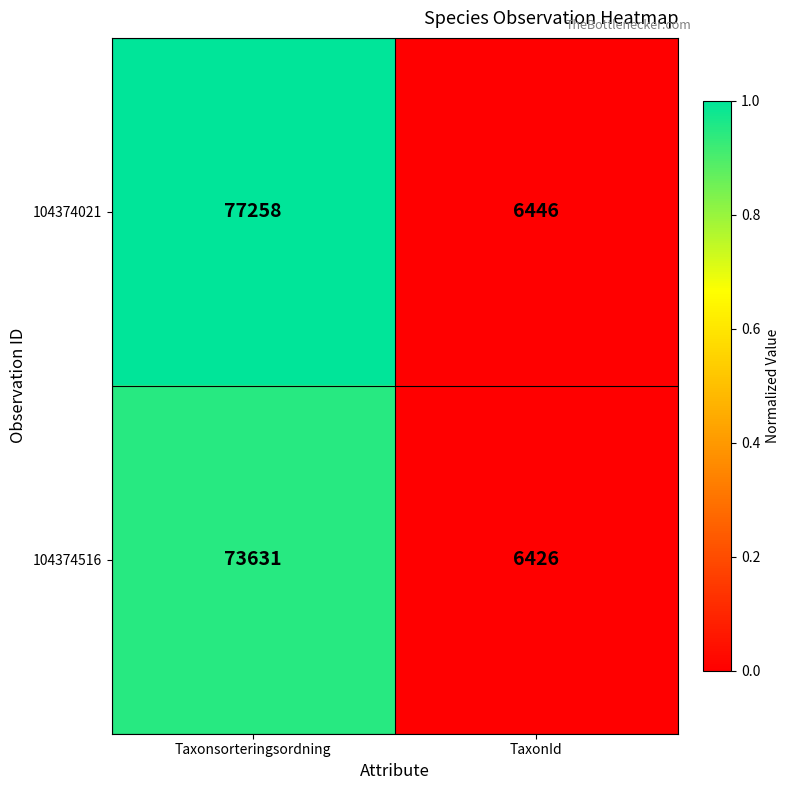

How many series are shown in this chart?

2